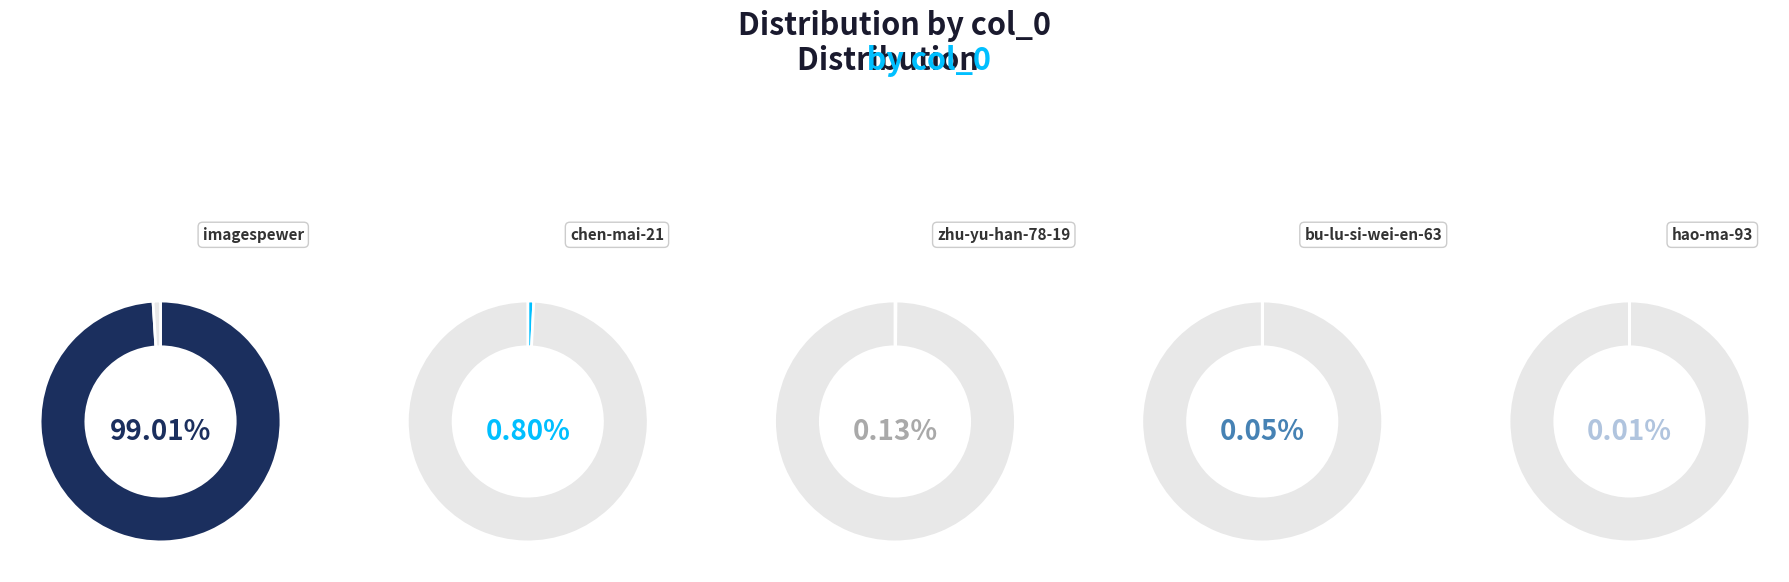

Which slice represents more than half of the pie?

imagespewer